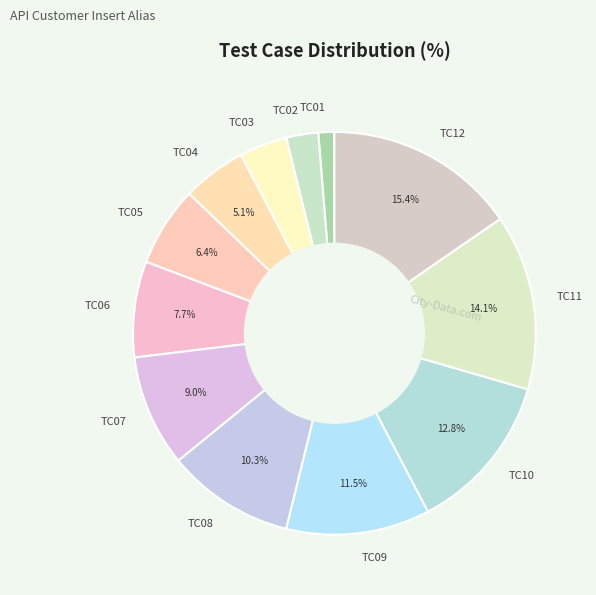

Which category has the smallest portion of the pie?

TC01